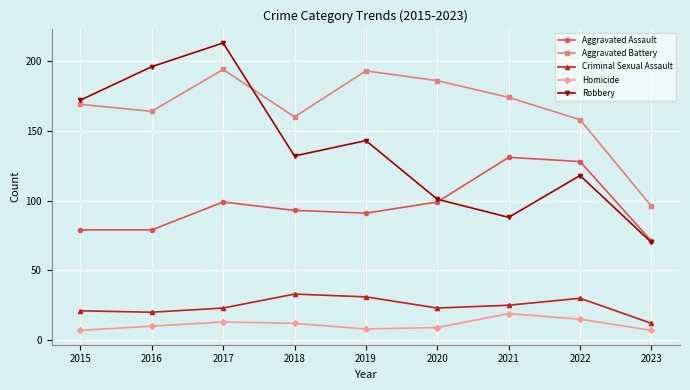

True or false: Aggravated Battery and Criminal Sexual Assault cross at least once.

False